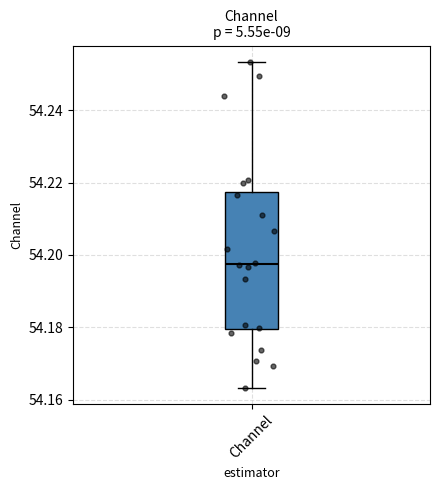

Read this box plot against the y-axis: the position of the median line, the range covered by the box, and the ends of both whiskers. The values are not printed on the chart, so give them approximately, as read against the axis.

median 54.198, box 54.180 to 54.218, whiskers 54.164 to 54.254